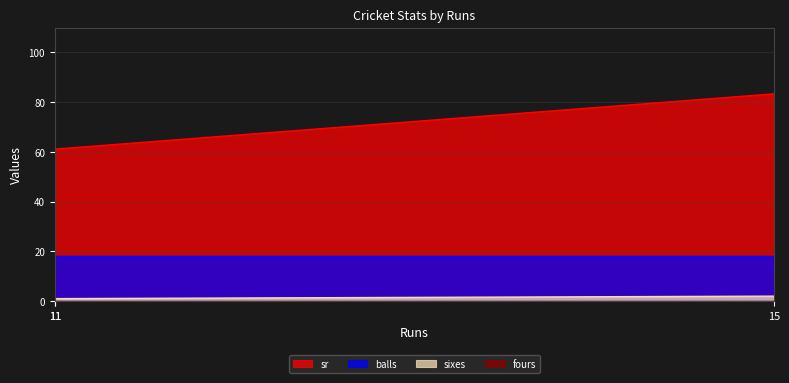

What is the approximate value of sr at 11?

61.1